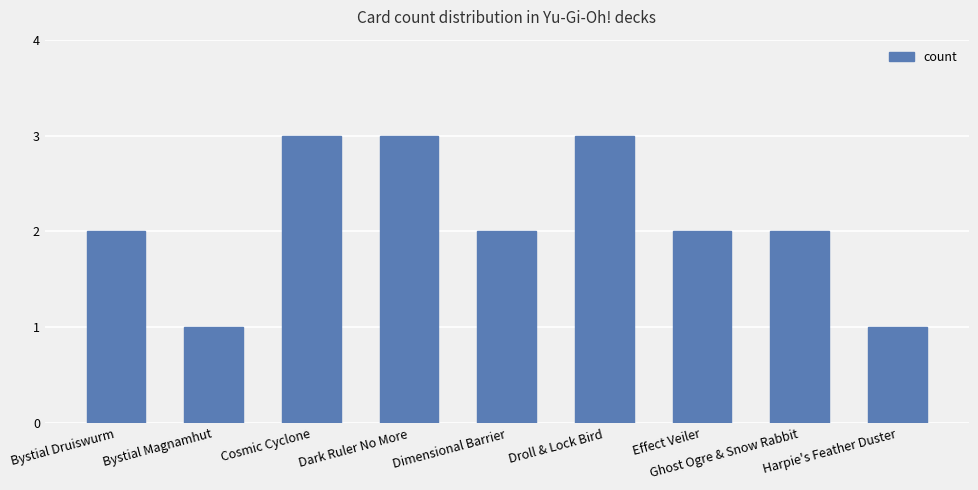

What is the label of the 3rd bar from the right?

Effect Veiler